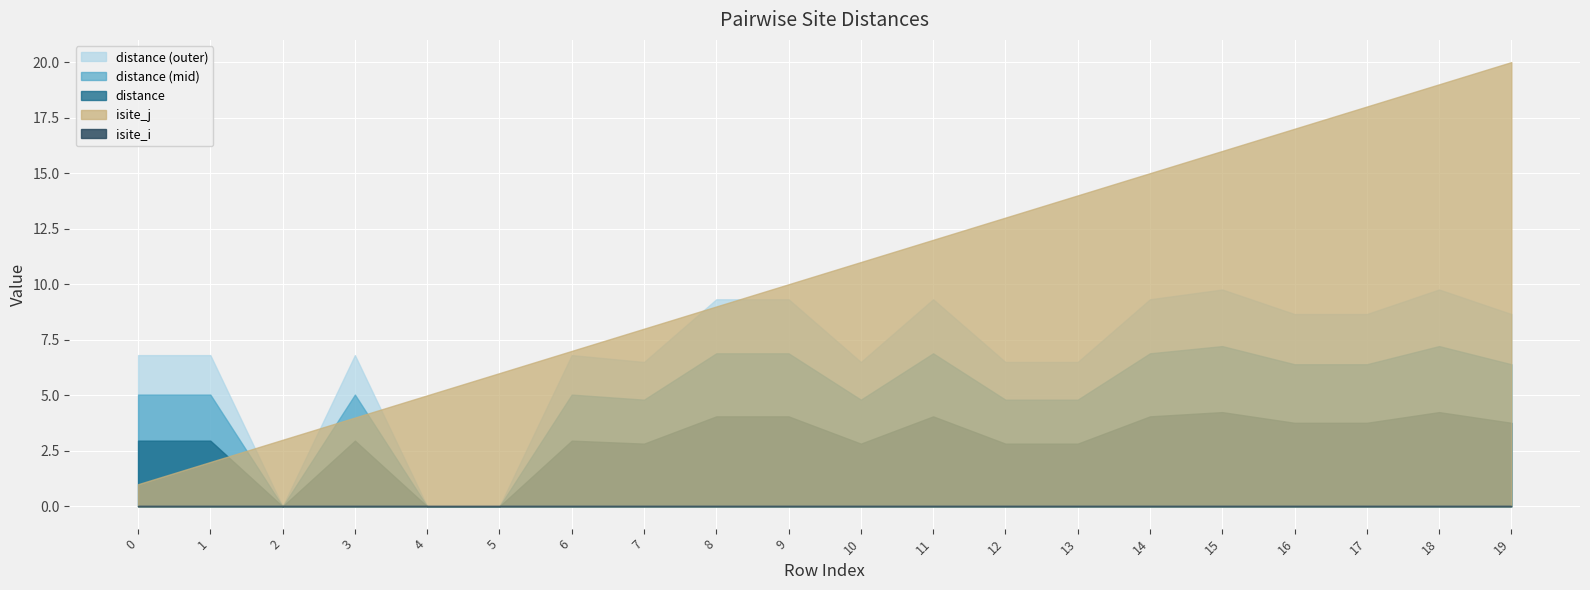

In distance, how many points are higher than both neighbors (excluding endpoints)?

5